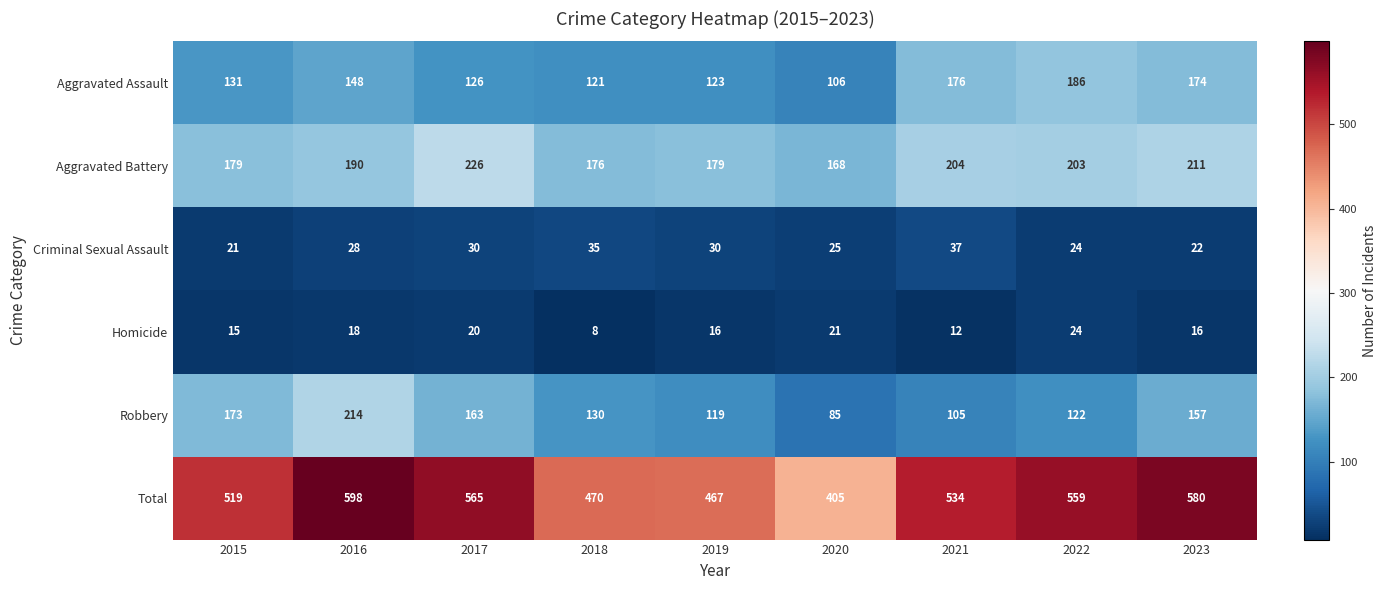

What is the difference between the Criminal Sexual Assault values at 2021 and 2015?

16